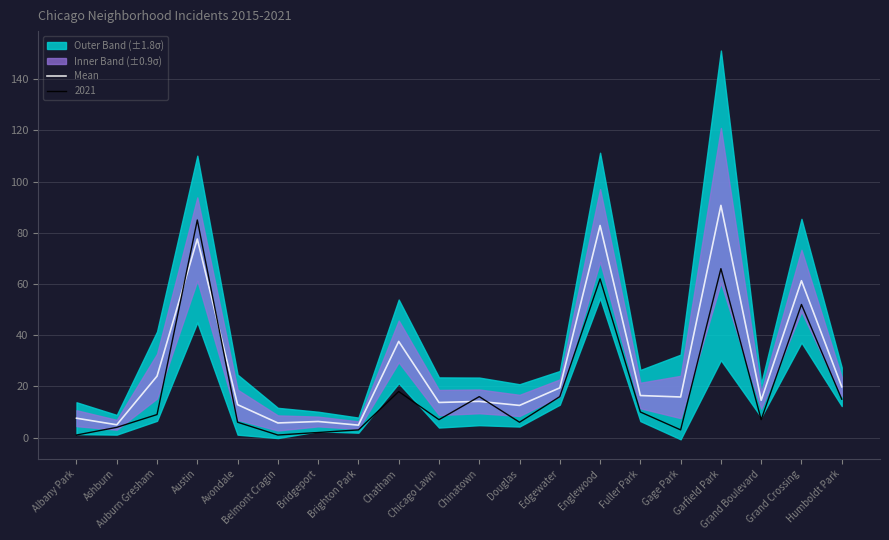

How many data points are less than 15?

10